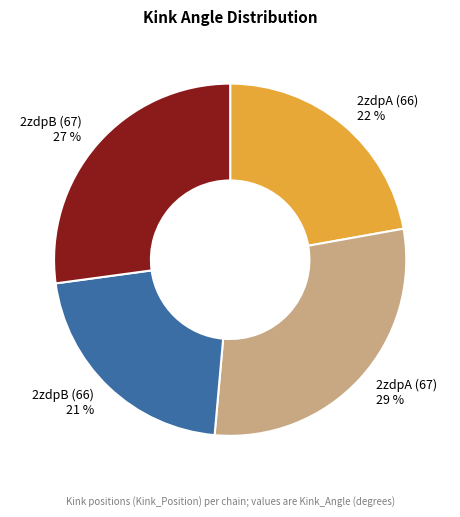

Count the number of slices in the pie.

4